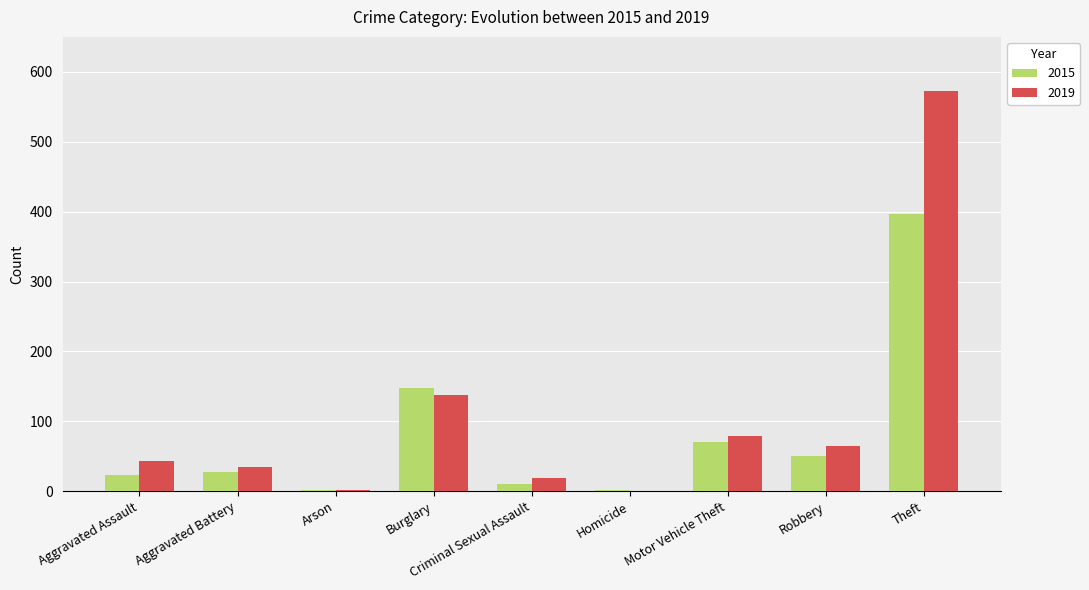

What is the spread (max minus min) of values at Criminal Sexual Assault?

9